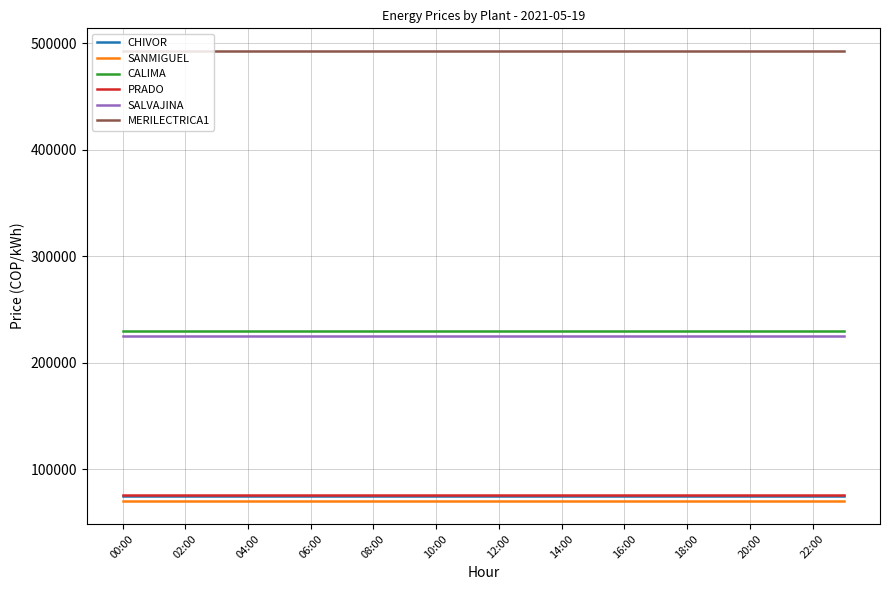

True or false: MERILECTRICA1 and CHIVOR cross at least once.

False